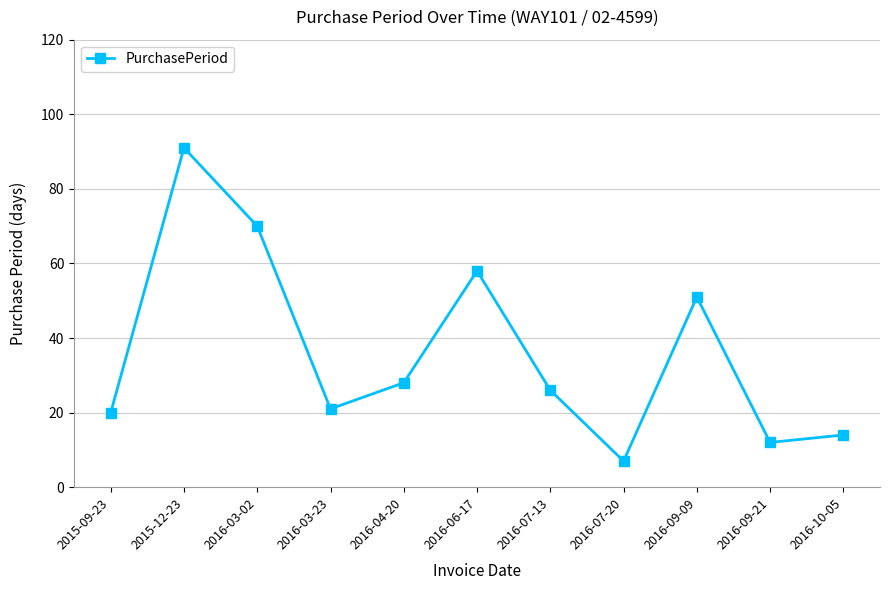

Does the chart have visible grid lines?

Yes